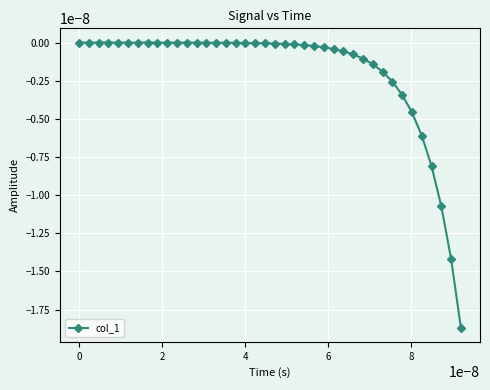

True or false: the data has more than 0 interior local peaks.

True